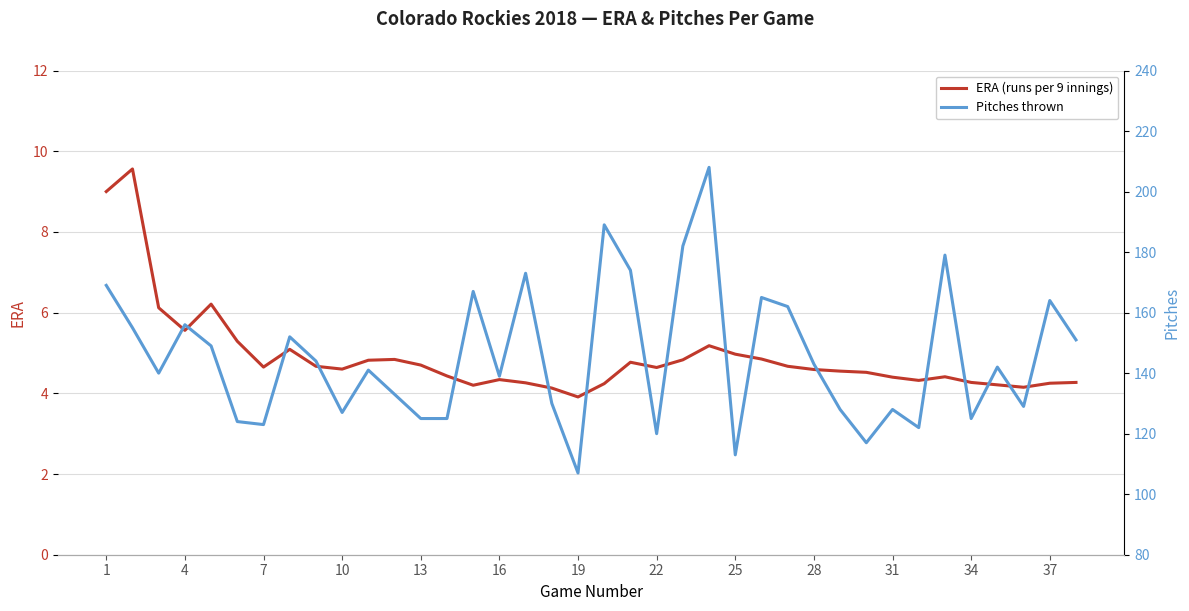

The ERA (runs per 9 innings) series shows 2.1 at 31. True or false?

False